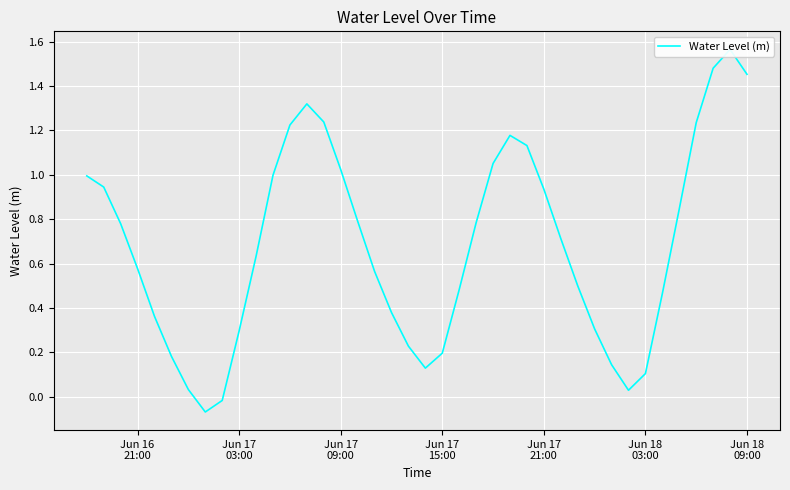

What is the maximum value shown in the chart?

1.6